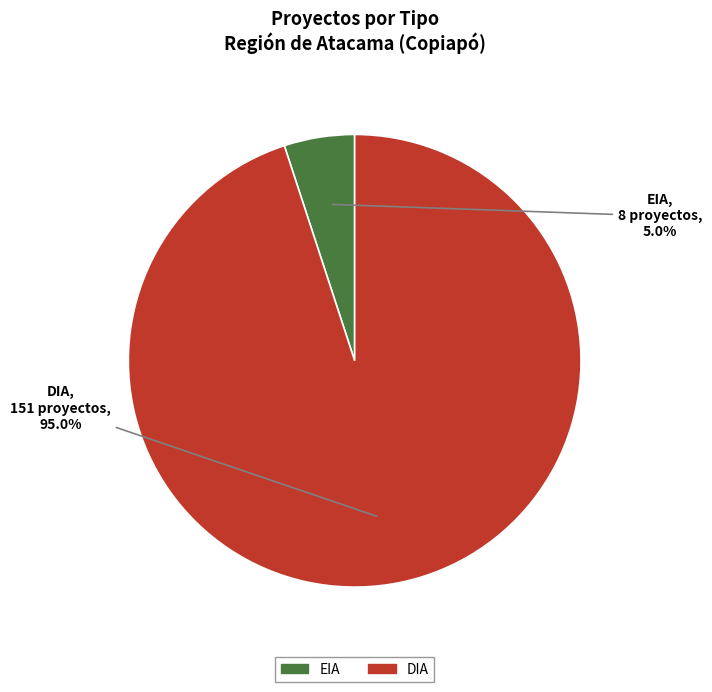

To the nearest percent, what percentage of the pie is EIA?

5%